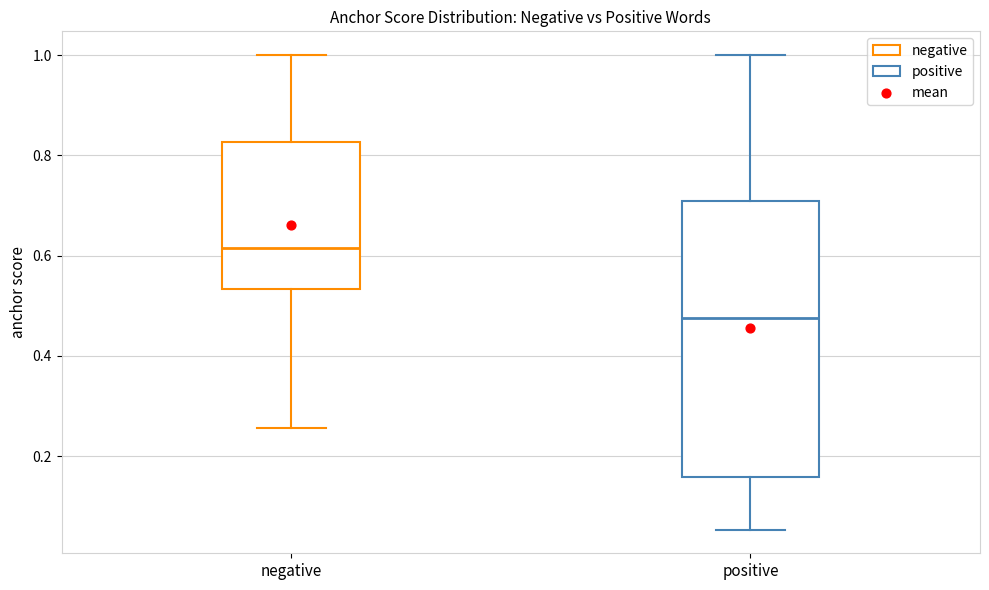

Reading left to right, read every box against the y-axis: the position of its median line, the range the box covers, and the ends of its whiskers. The values are not printed on the chart, so give them approximately, as read against the axis.

negative: median 0.62, box 0.54 to 0.82, whiskers 0.26 to 1.00
positive: median 0.48, box 0.16 to 0.70, whiskers 0.06 to 1.00